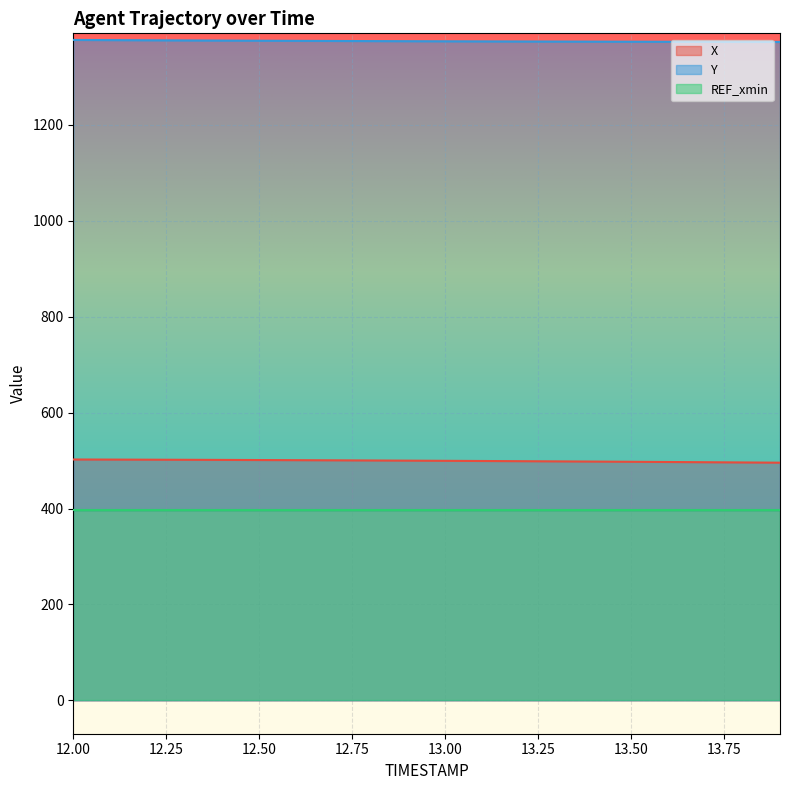

True or false: Y and X cross at least once.

False